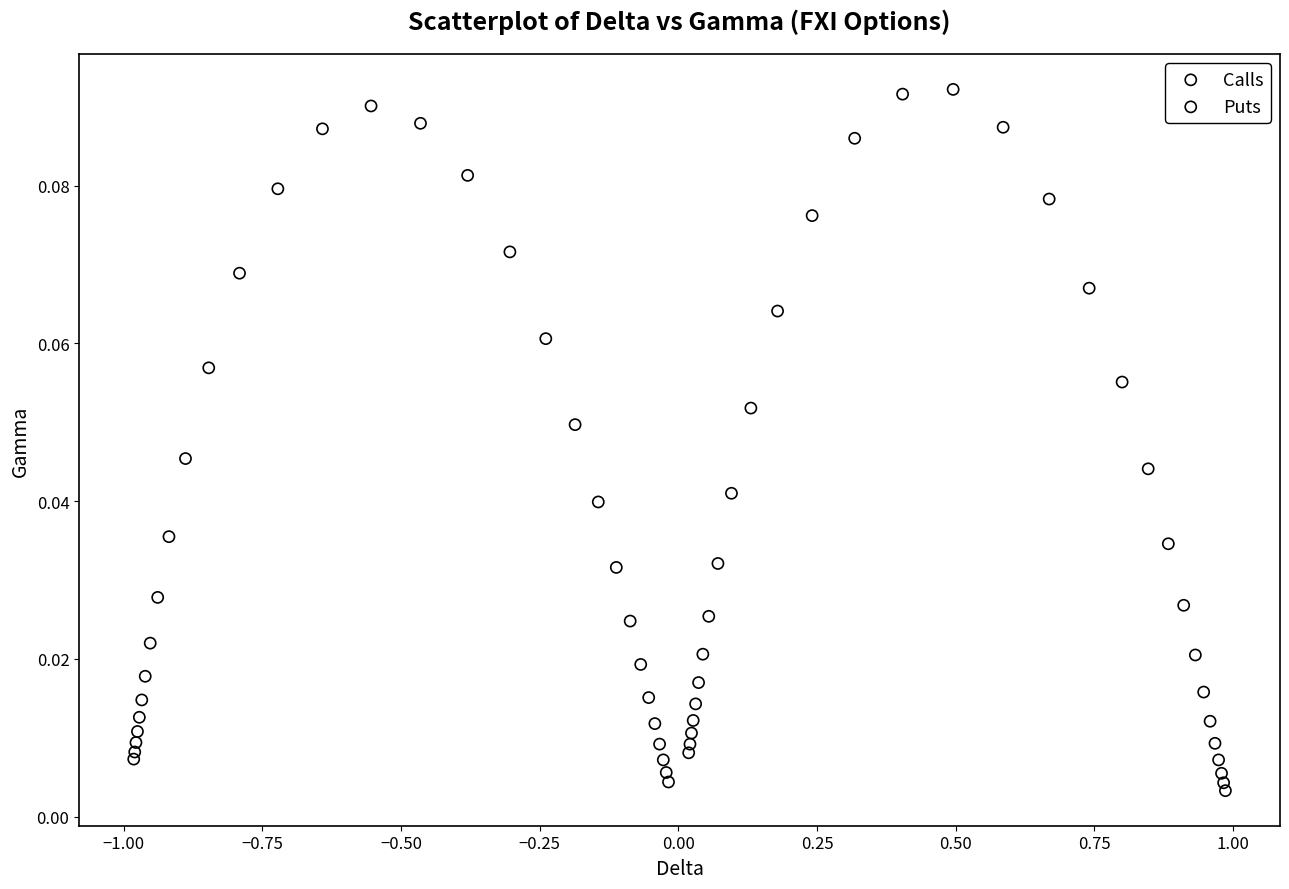

Which series has the largest Y range (max minus min)?

Calls